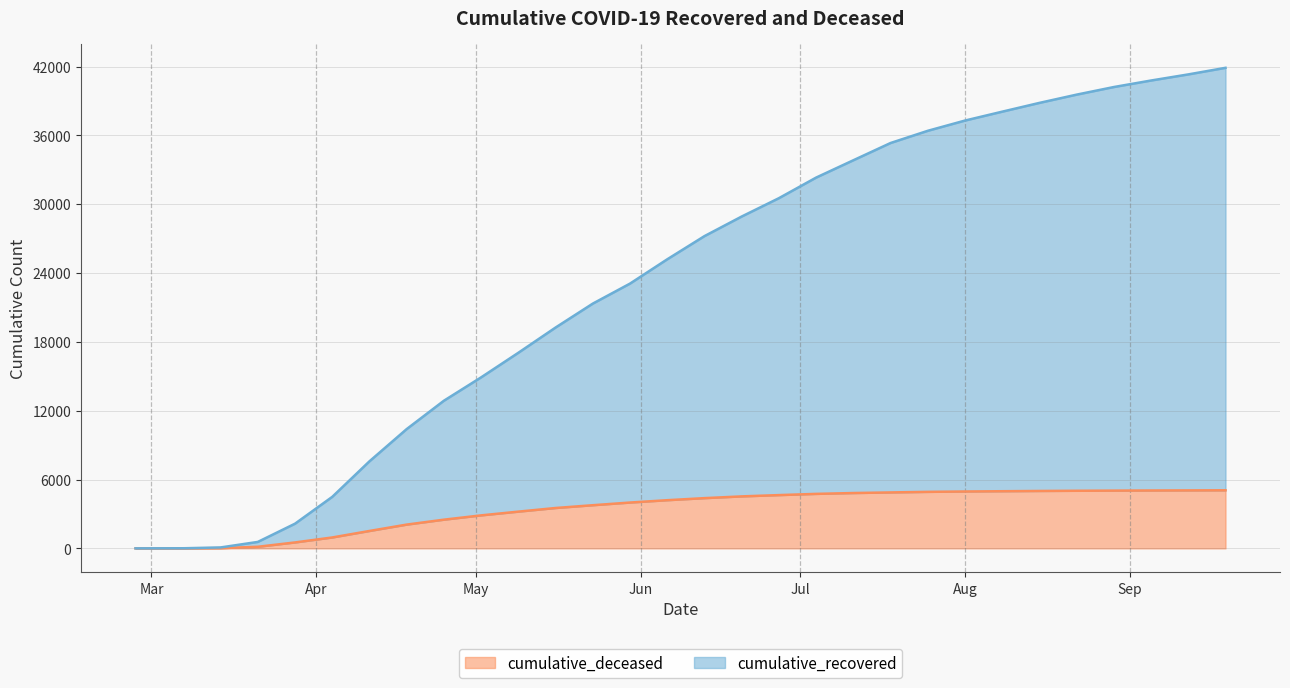

Reading right to left, list all the values displayed in this chart.

cumulative_recovered: 41886	41312	40780	40212	39549	38829	38064	37289	36396	35332	33828	32318	30523	28924	27217	25196	23079	21335	19249	17050	14908	12871	10400	7591	4492	2154	564	83	11	3
cumulative_deceased: 5063	5054	5046	5035	5022	5005	4983	4959	4927	4877	4825	4751	4645	4532	4380	4200	3996	3763	3520	3204	2878	2503	2074	1519	952	519	141	20	1	0